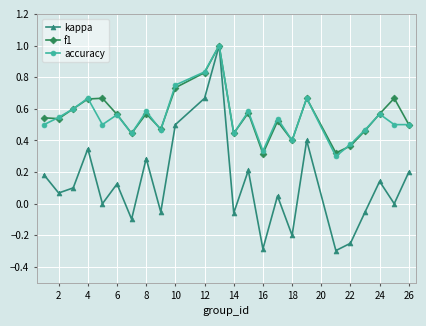

What is the minimum value shown in the chart?

-0.3